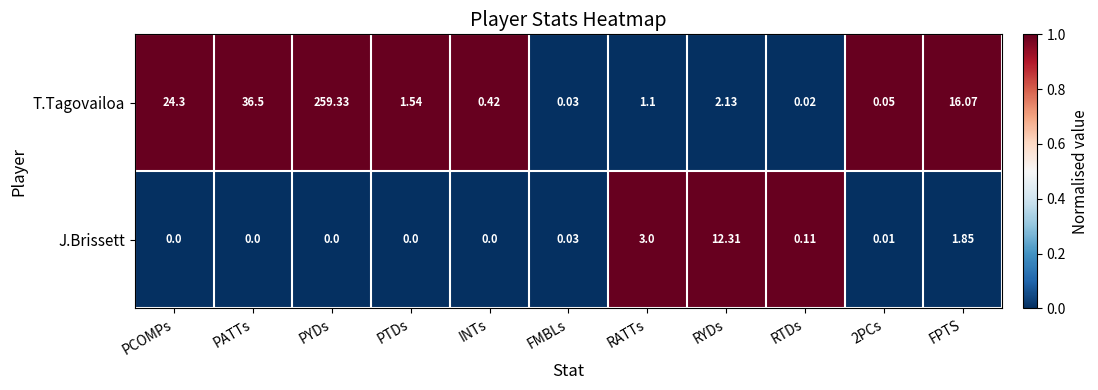

Between FMBLs and FPTS, which series saw the biggest shift?

T.Tagovailoa